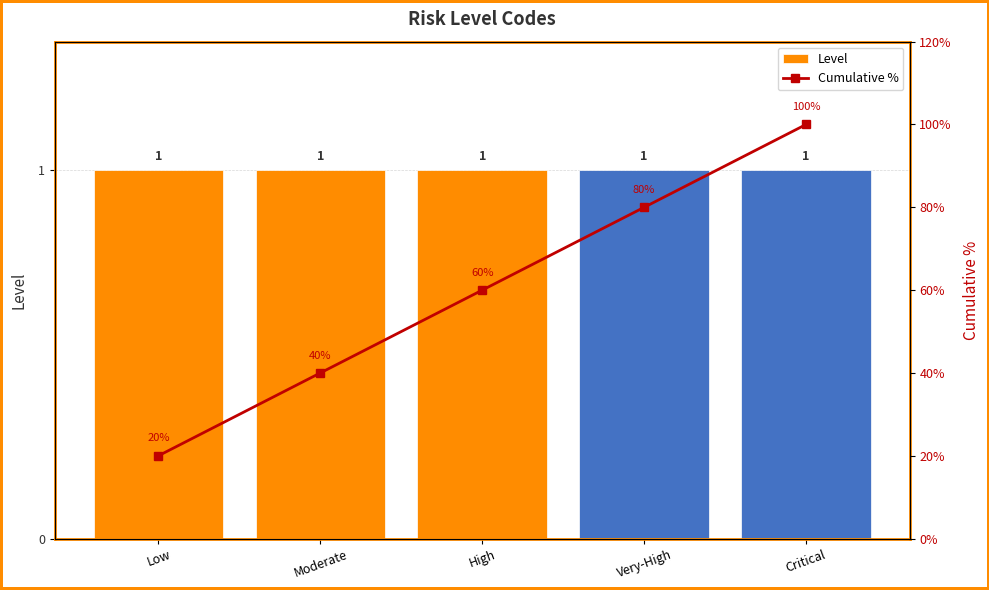

Reading left to right, extract all data points from this chart.

Level: Low=1	Moderate=1	High=1	Very-High=1	Critical=1
Cumulative %: Low=20	Moderate=40	High=60	Very-High=80	Critical=100